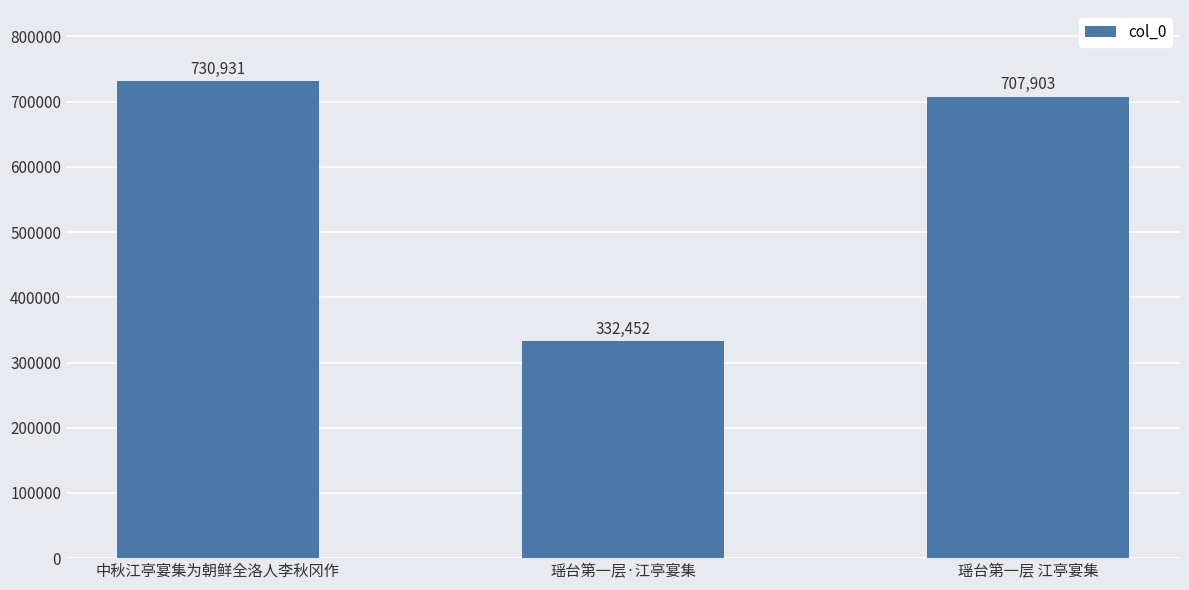

Is it true that the value at 瑶台第一层·江亭宴集 is 523125?

False